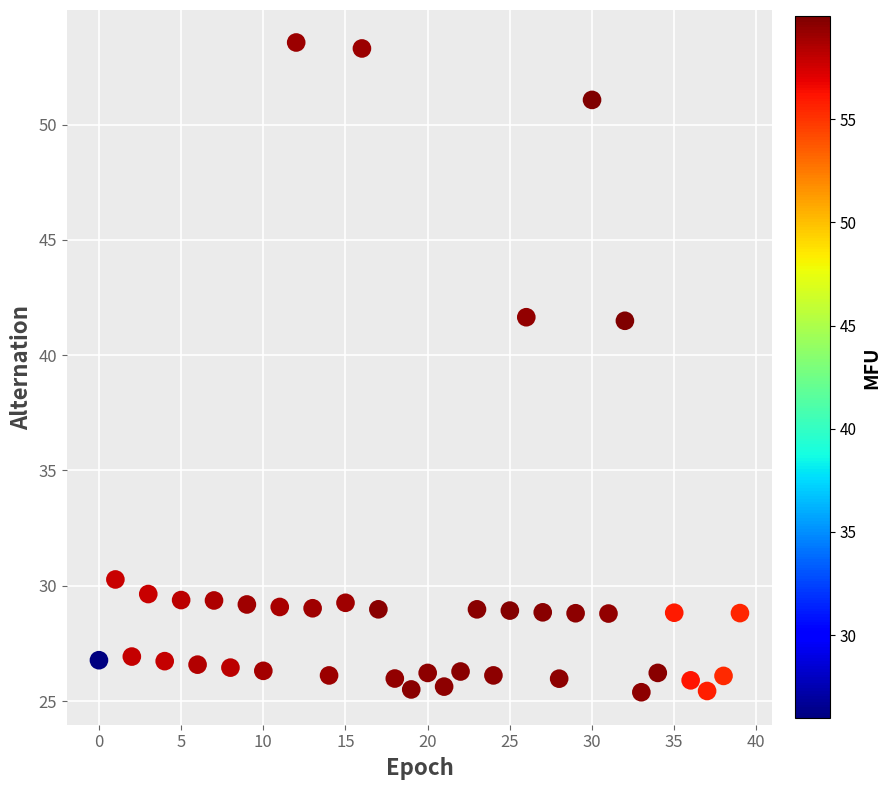

What is the range of Y values (max minus min)?

28.2